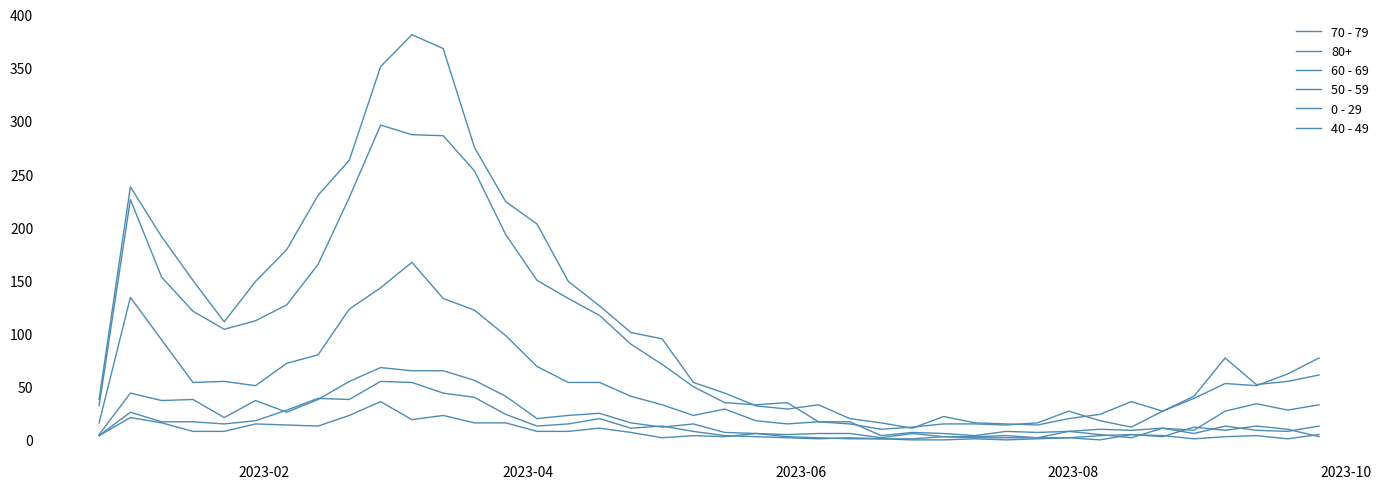

In 40 - 49, how many points are higher than both neighbors (excluding endpoints)?

11